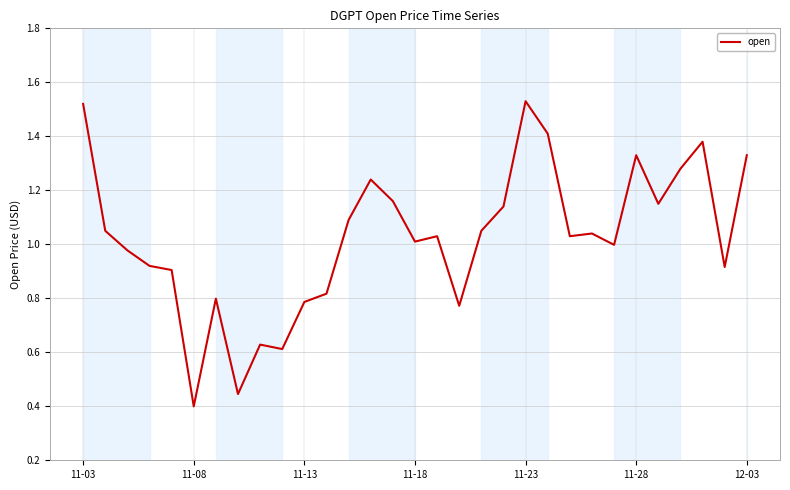

How many distinct data groups are displayed?

1